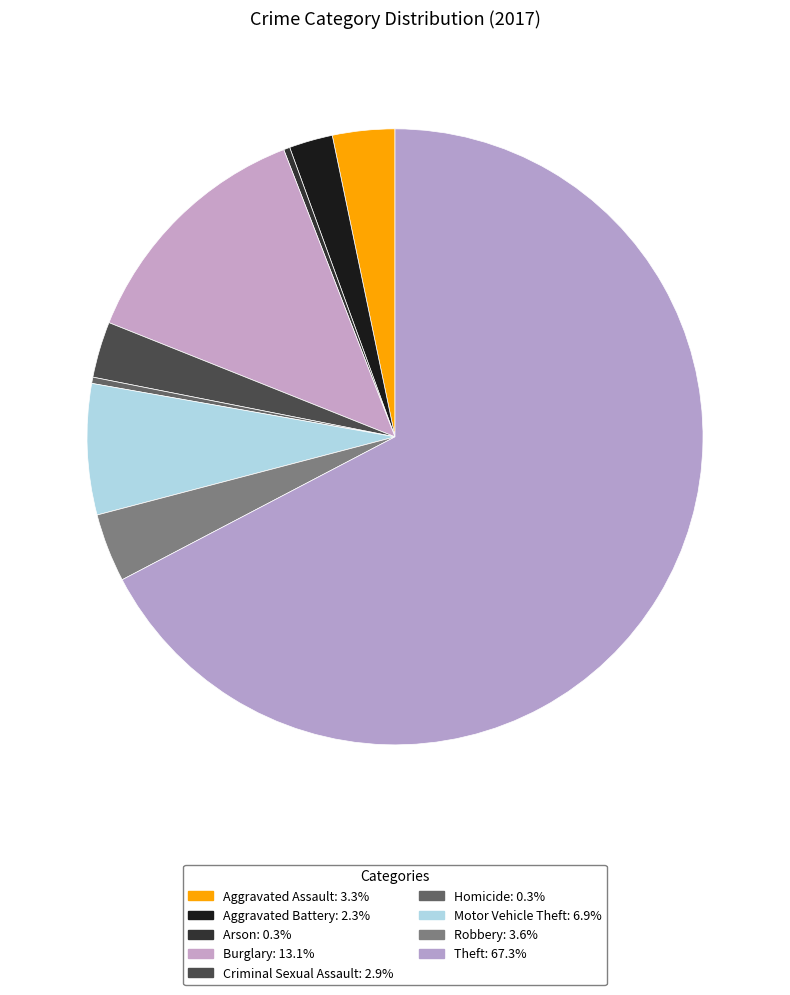

How many segments does this pie chart have?

9